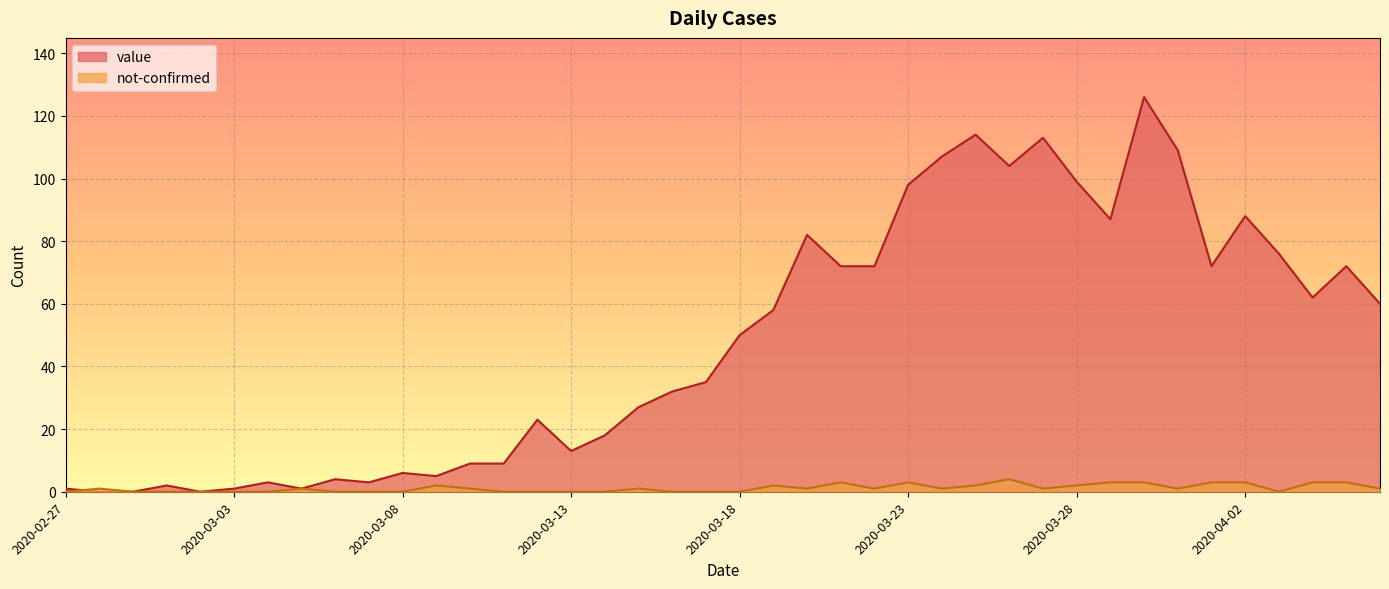

Reading left to right, list all the values displayed in this chart.

value: 1	0	0	2	0	1	3	1	4	3	6	5	9	9	23	13	18	27	32	35	50	58	82	72	72	98	107	114	104	113	99	87	126	109	72	88	76	62	72	60
not-confirmed: 0	1	0	0	0	0	0	1	0	0	0	2	1	0	0	0	0	1	0	0	0	2	1	3	1	3	1	2	4	1	2	3	3	1	3	3	0	3	3	1